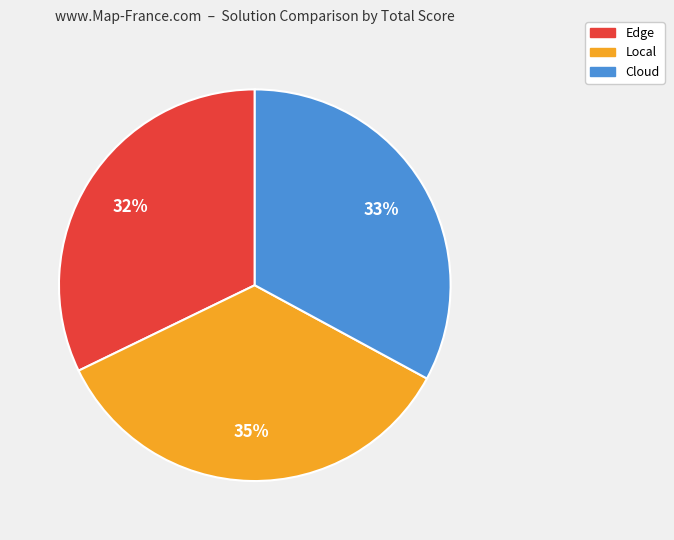

Approximately how many times larger is the value at Edge compared to Cloud?

1.0